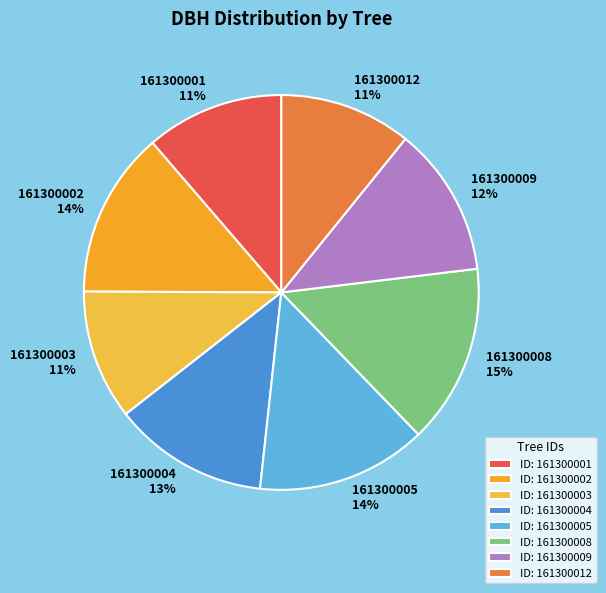

To the nearest percent, what is the average slice percentage?

12%